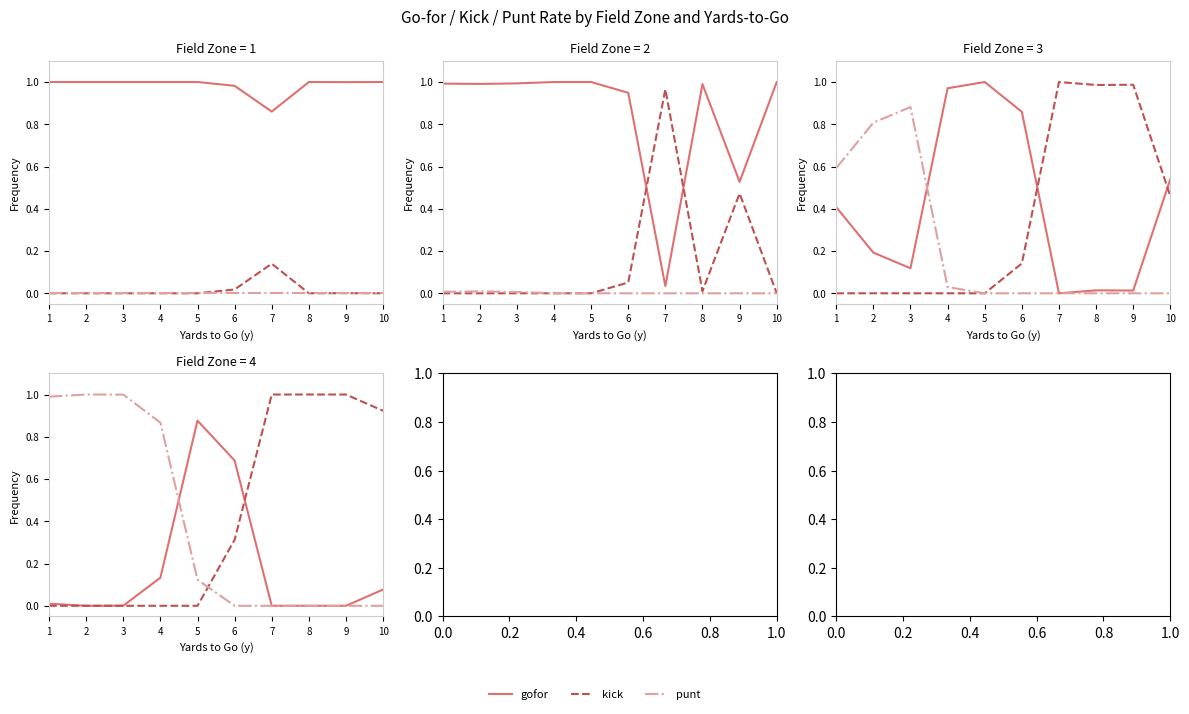

Reading left to right, what are all the values shown in this chart?

gofor: 0.0	0.0	0.0	0.1	0.9	0.7	0.0	0.0	0.0	0.1
kick: 0.0	0.0	0.0	0.0	0.0	0.3	1.0	1.0	1.0	0.9
punt: 1.0	1.0	1.0	0.9	0.1	0.0	0.0	0.0	0.0	0.0